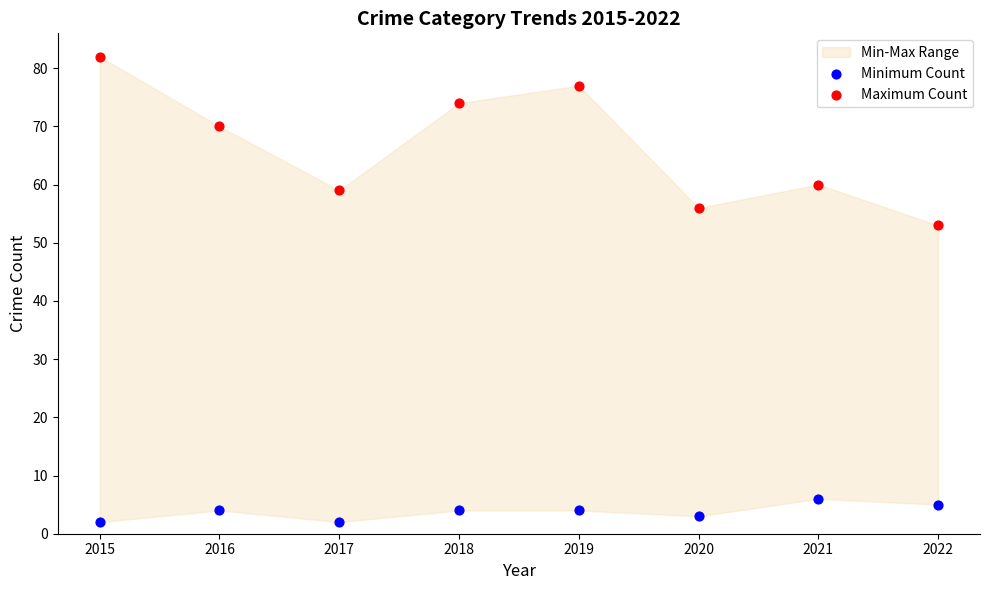

Which series contains the highest Y value?

Maximum Count